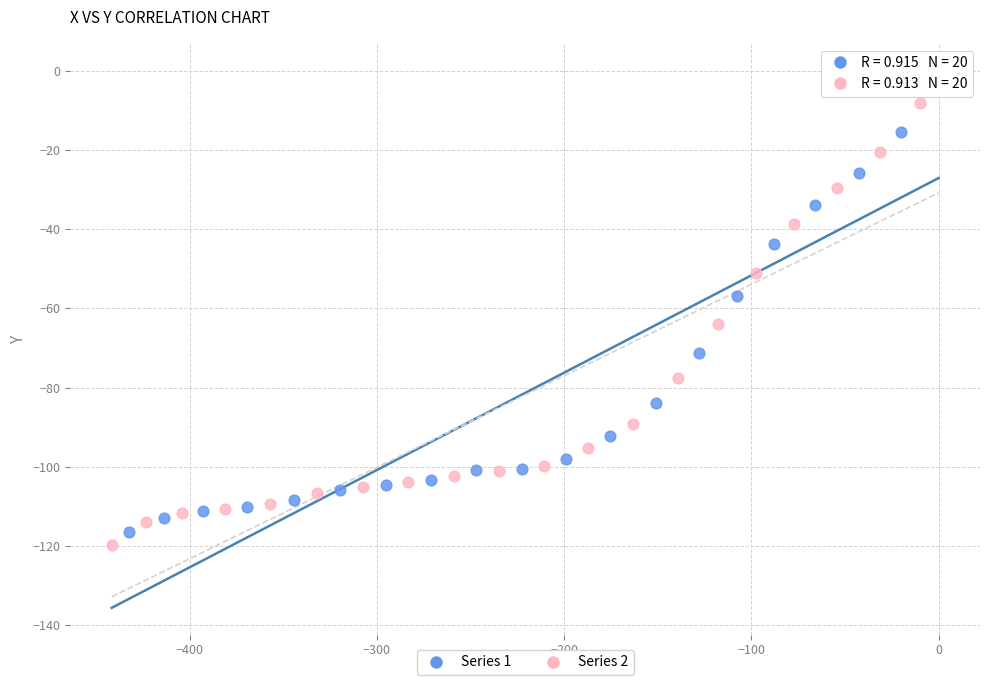

Which series contains the highest Y value?

Series 1